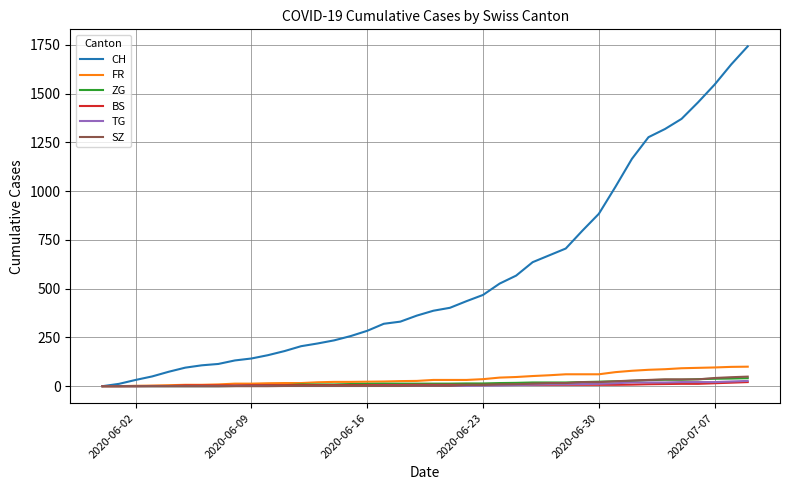

Which series has the largest range (max minus min)?

CH